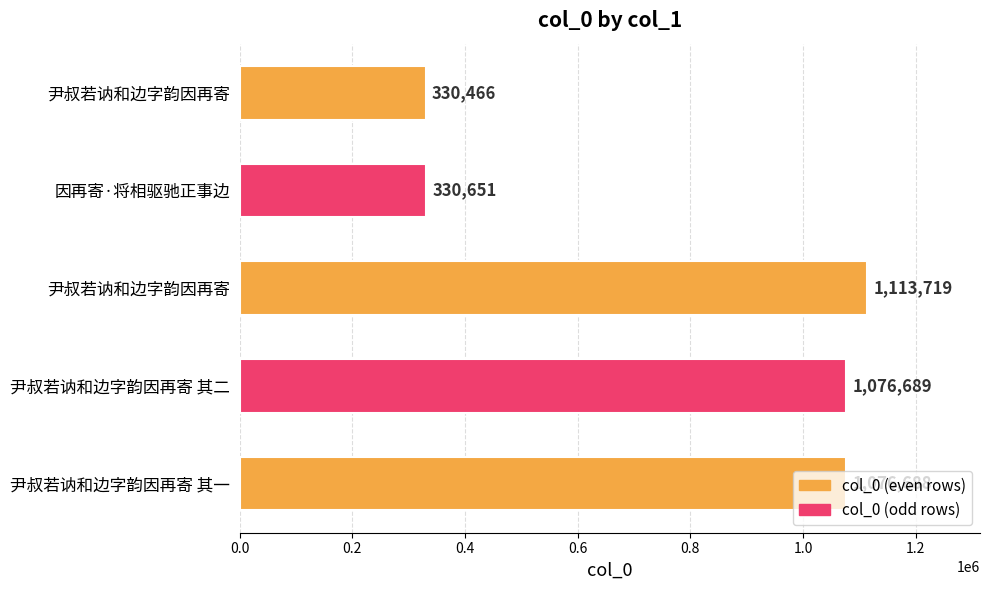

Count the number of data series in this chart.

1